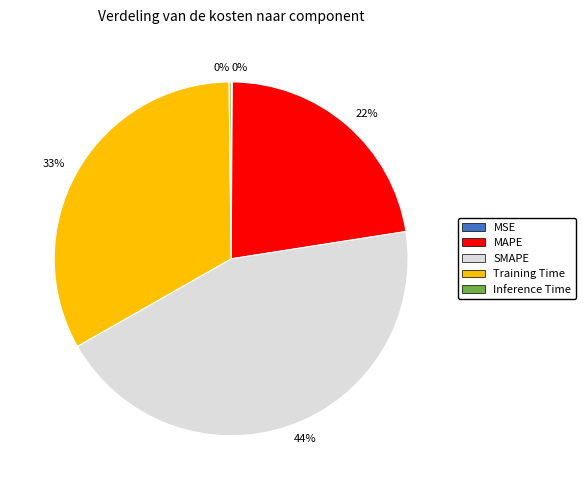

Is there a majority slice in this chart?

No